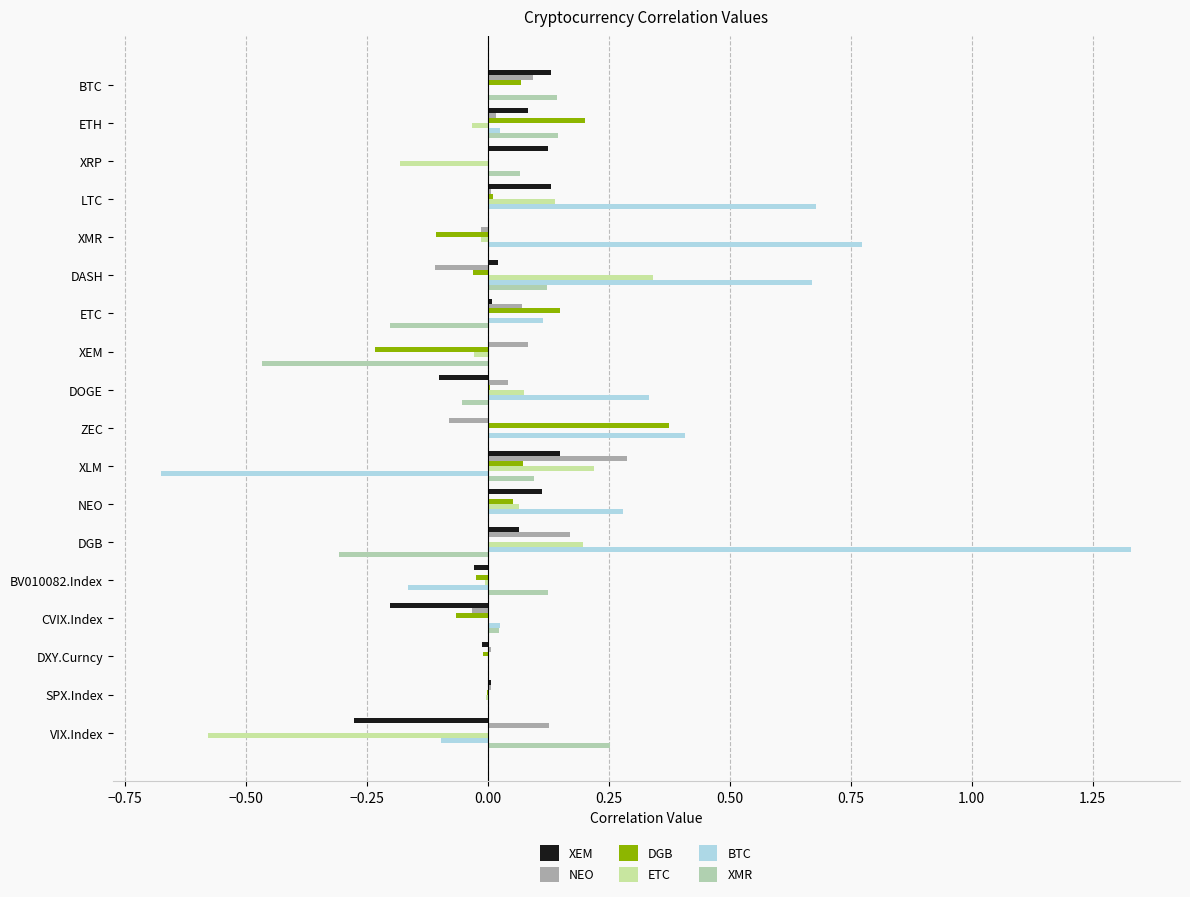

What is the minimum value for ETC?

-0.6